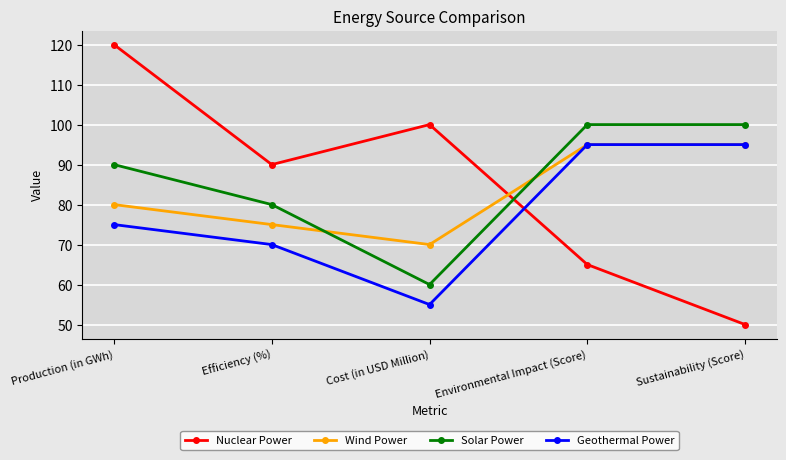

What is the difference between the Nuclear Power values at Production (in GWh) and Cost (in USD Million)?

20